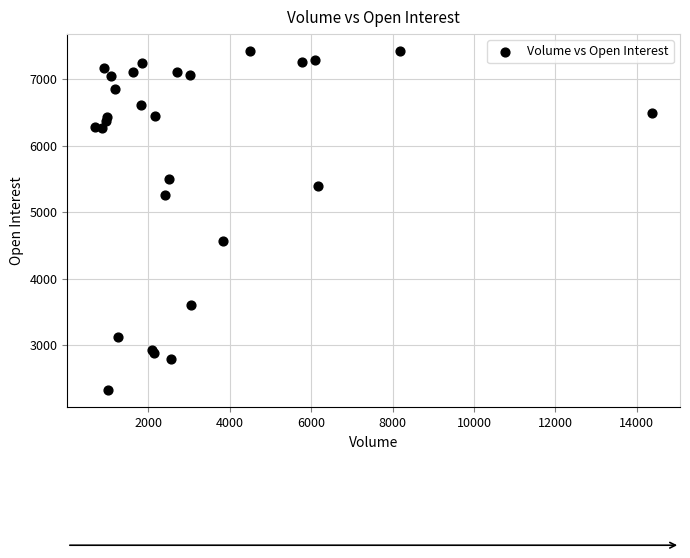

What Y value in the scatter plot is closest to 4873?

4562